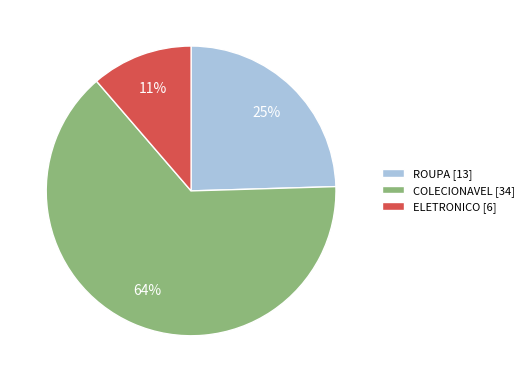

To the nearest percent, what is the difference between the largest and smallest slice percentages?

53%